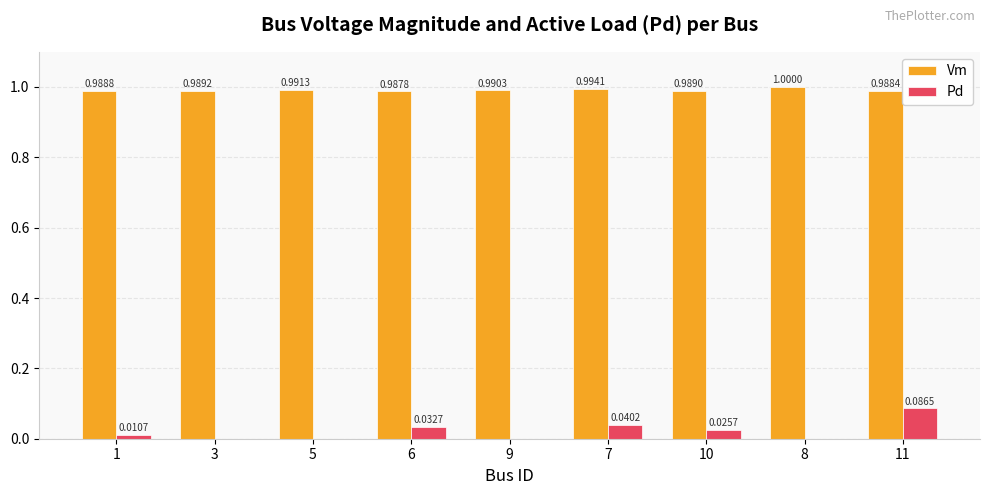

True or false: Vm has a value of 1.5 at 9.

False